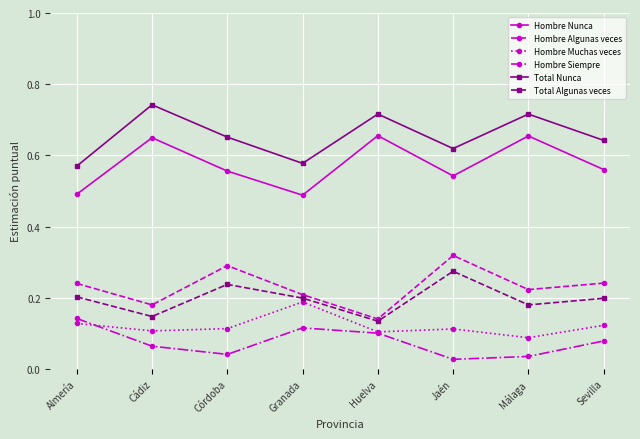

How many data points does each series have?

8